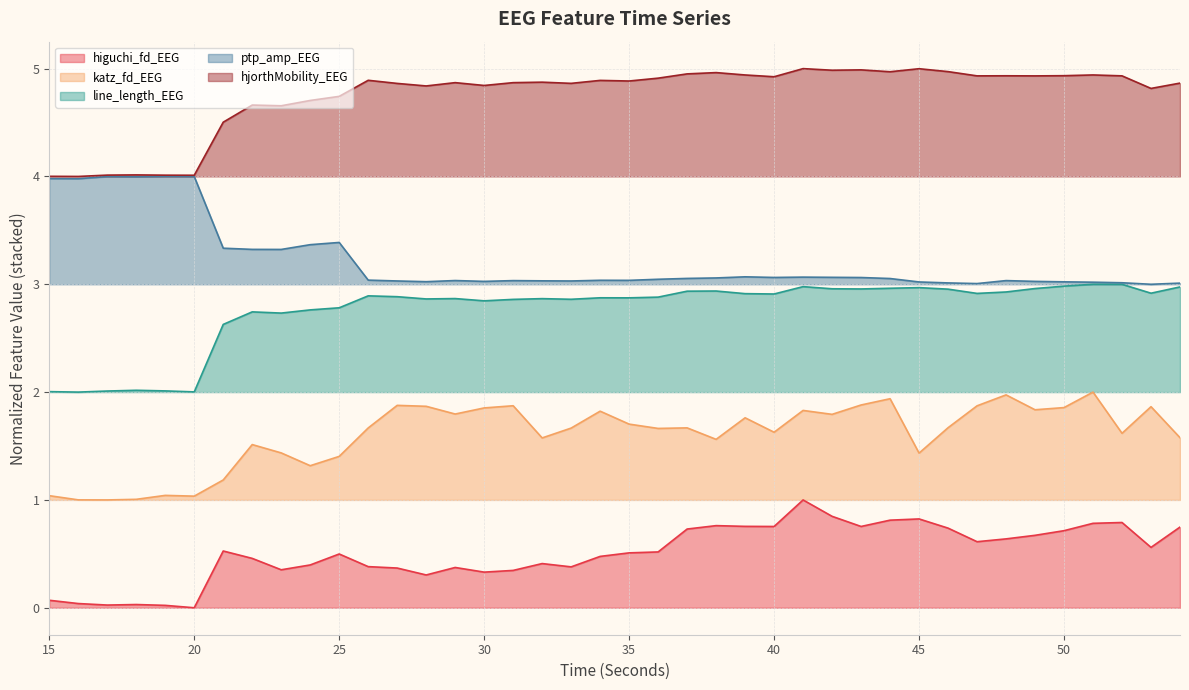

Which category has the highest value in the hjorthMobility_EEG series?

41